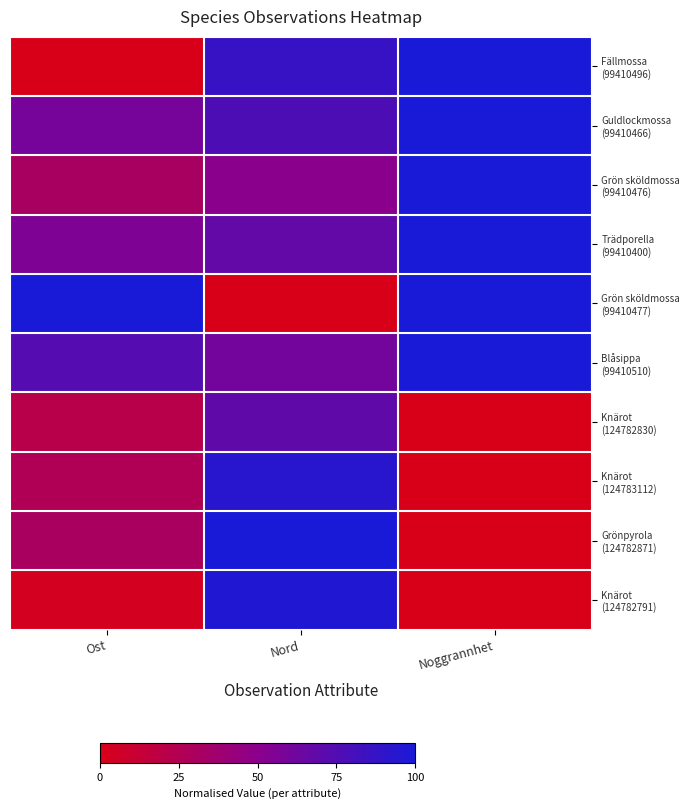

Which has a higher value, Nord or Noggrannhet?

Noggrannhet